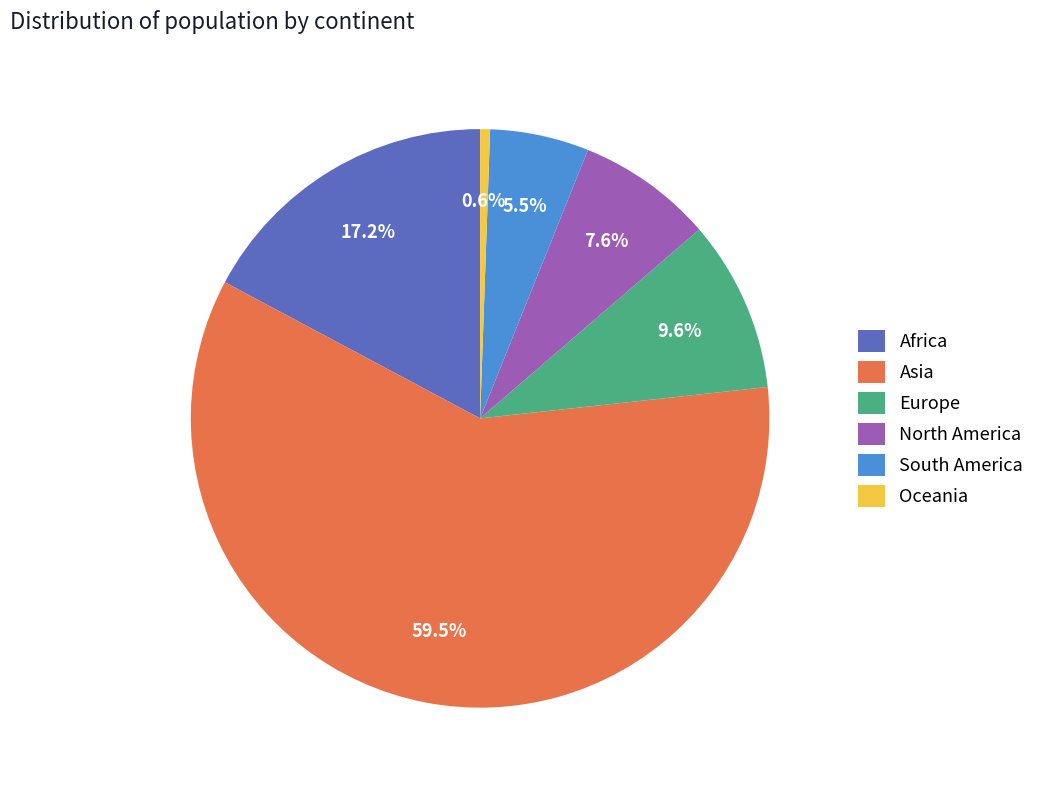

True or false: North America accounts for 8% of the total.

True